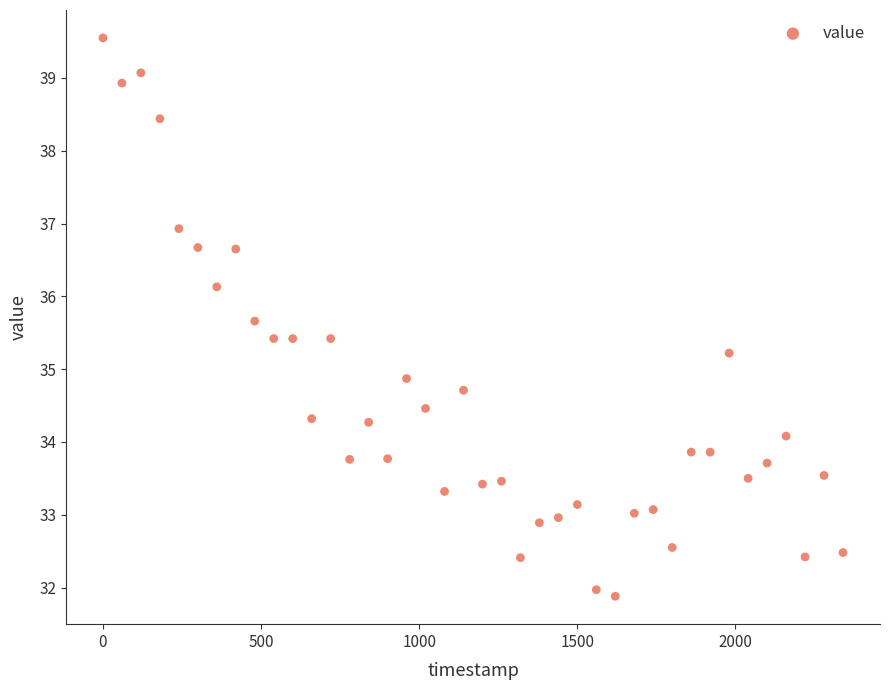

What is the range of X values (max minus min)?

2340.0